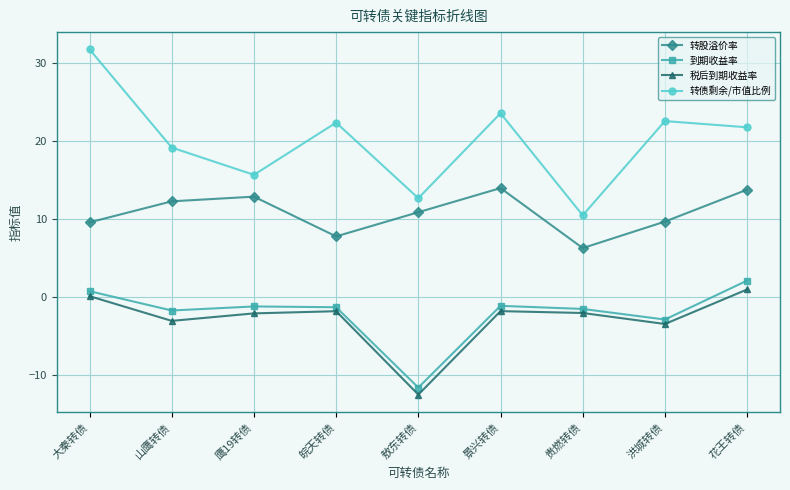

True or false: 转股溢价率 and 税后到期收益率 cross at least once.

False